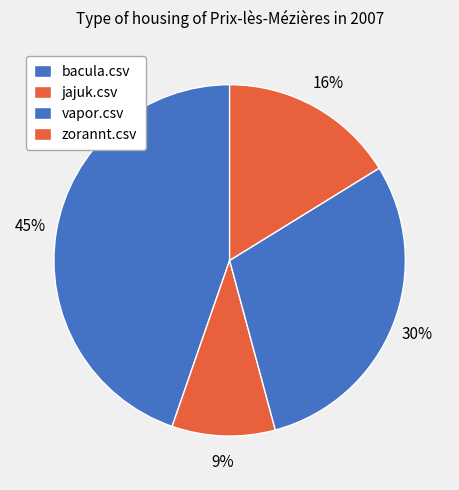

What percentage is the vapor.csv slice, to the nearest percent?

30%